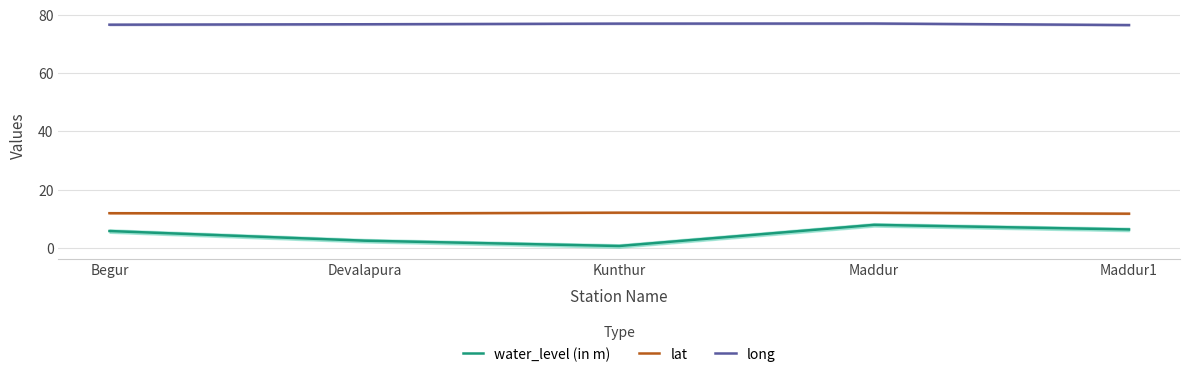

Which category has the lowest value in the long series?

Maddur1